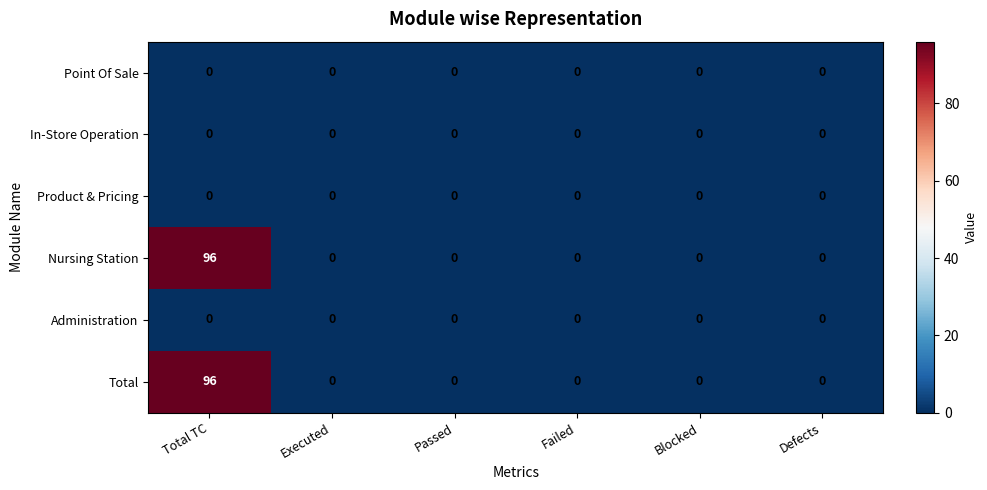

Which label corresponds to the largest value in the chart?

Total TC